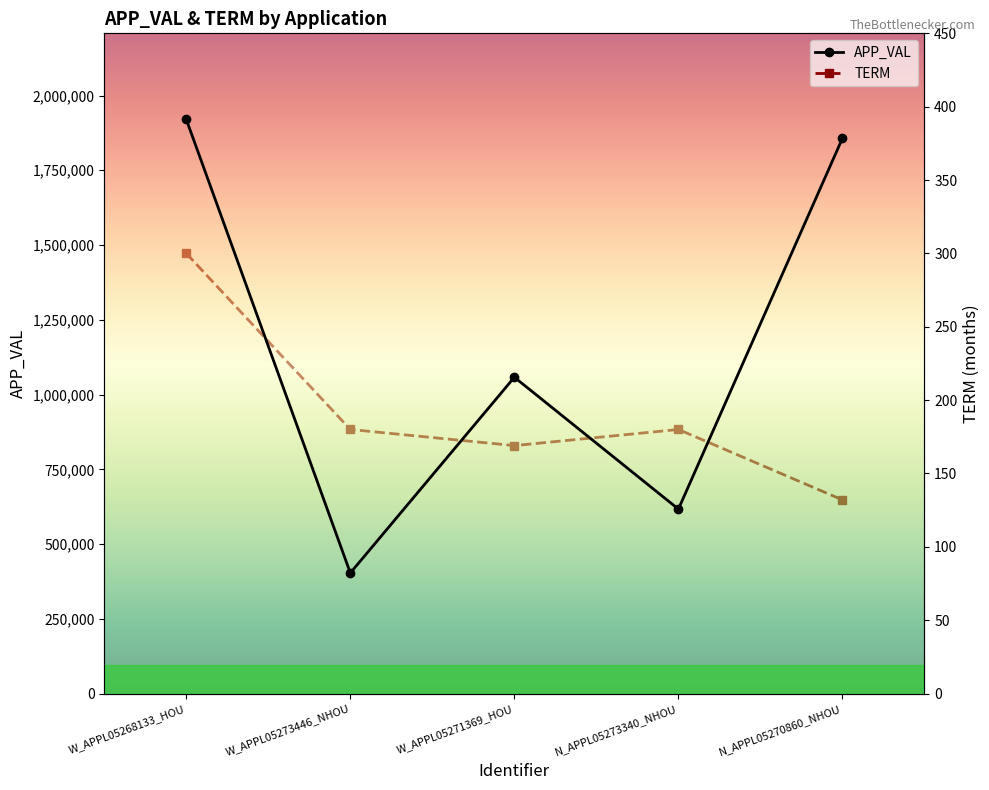

At which label does APP_VAL reach its peak?

W_APPL05268133_HOU